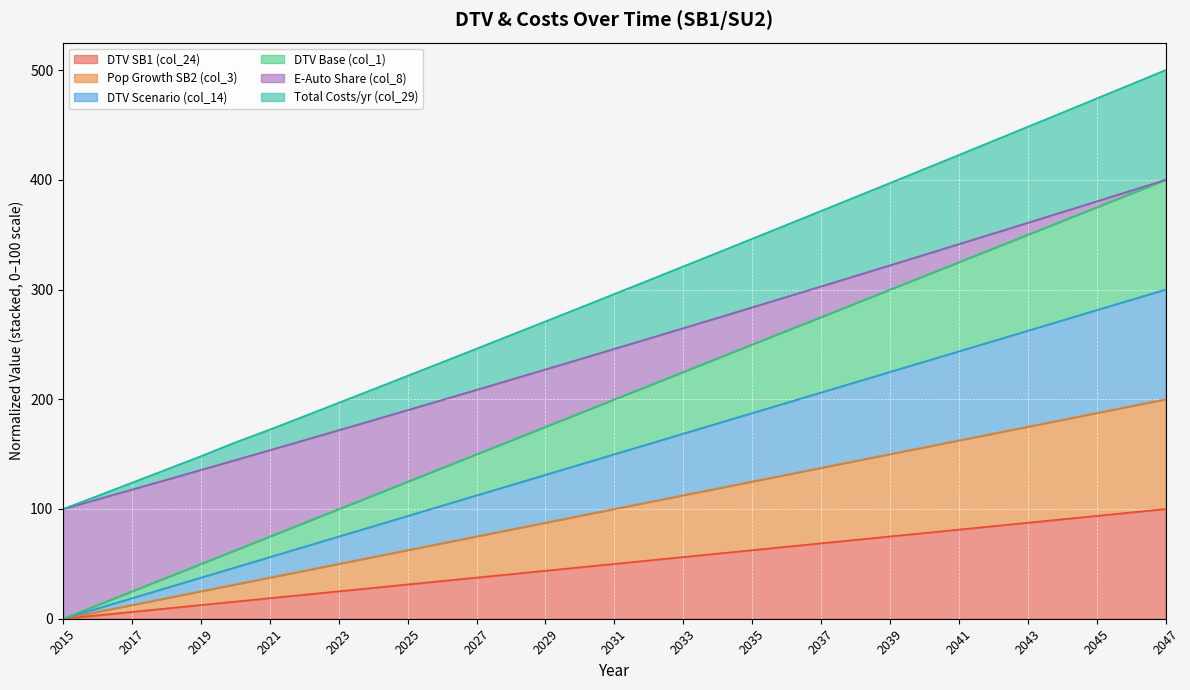

Does the chart display data point markers on the line(s)?

No